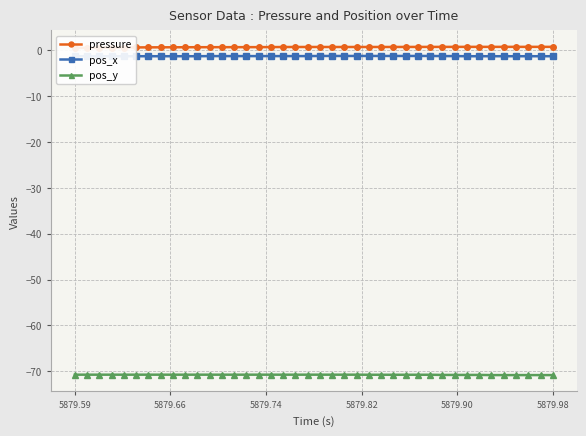

What is the maximum value for pos_y?

-70.7